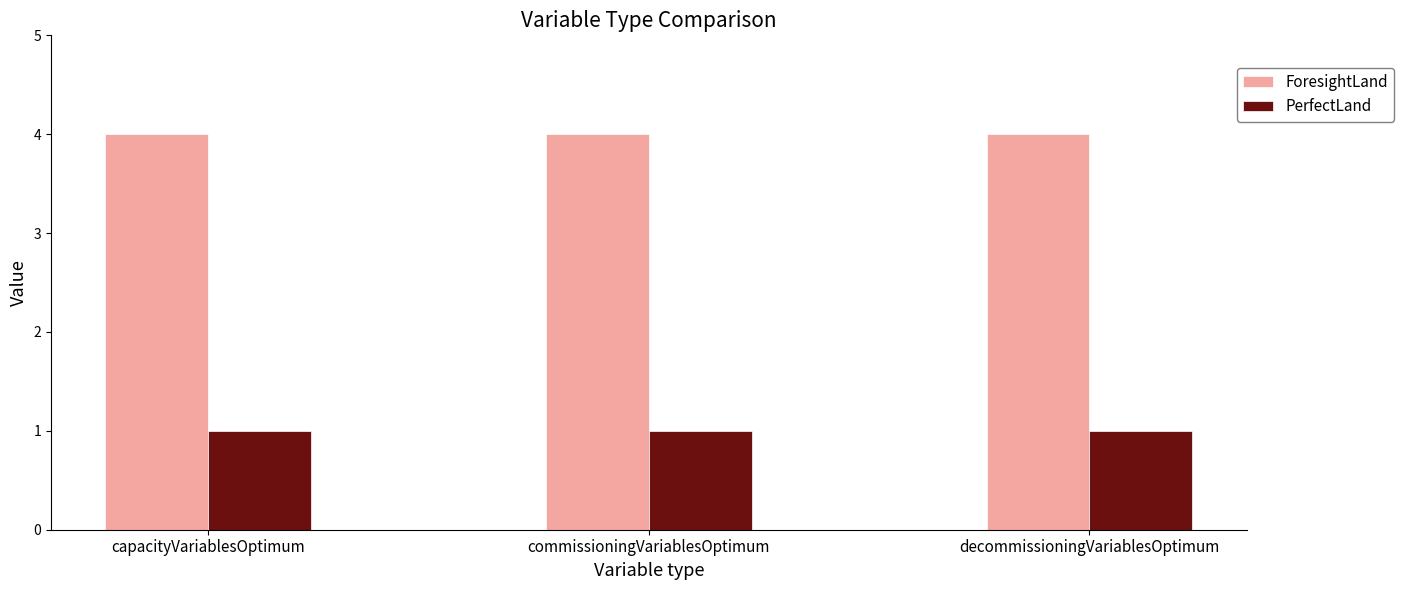

Which series has the largest total across all categories?

ForesightLand